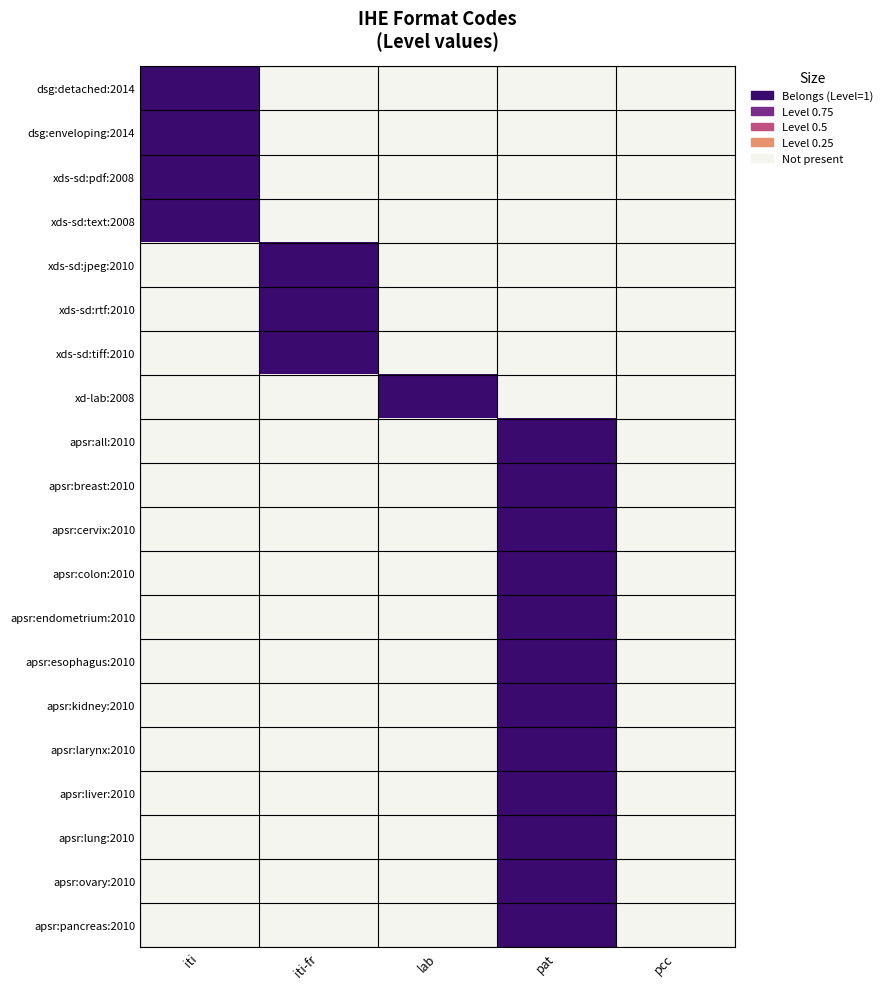

At lab, list the series in order from largest to smallest.

xd-lab:2008, dsg:detached:2014, dsg:enveloping:2014, xds-sd:pdf:2008, xds-sd:text:2008, xds-sd:jpeg:2010, xds-sd:rtf:2010, xds-sd:tiff:2010, apsr:all:2010, apsr:breast:2010, apsr:cervix:2010, apsr:colon:2010, apsr:endometrium:2010, apsr:esophagus:2010, apsr:kidney:2010, apsr:larynx:2010, apsr:liver:2010, apsr:lung:2010, apsr:ovary:2010, apsr:pancreas:2010